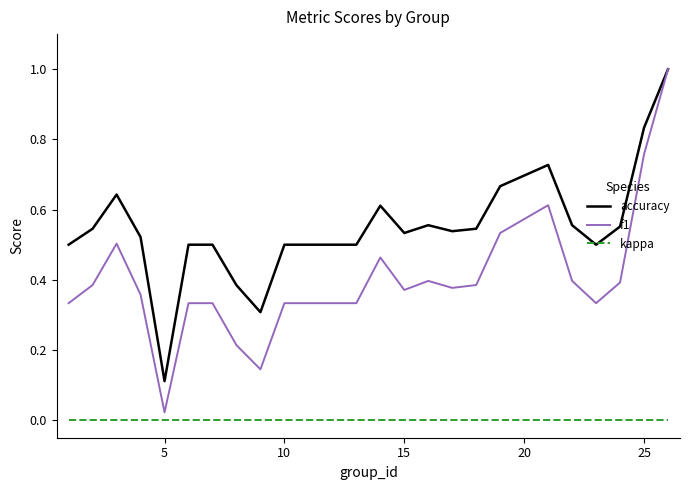

True or false: kappa and accuracy intersect in this chart.

False